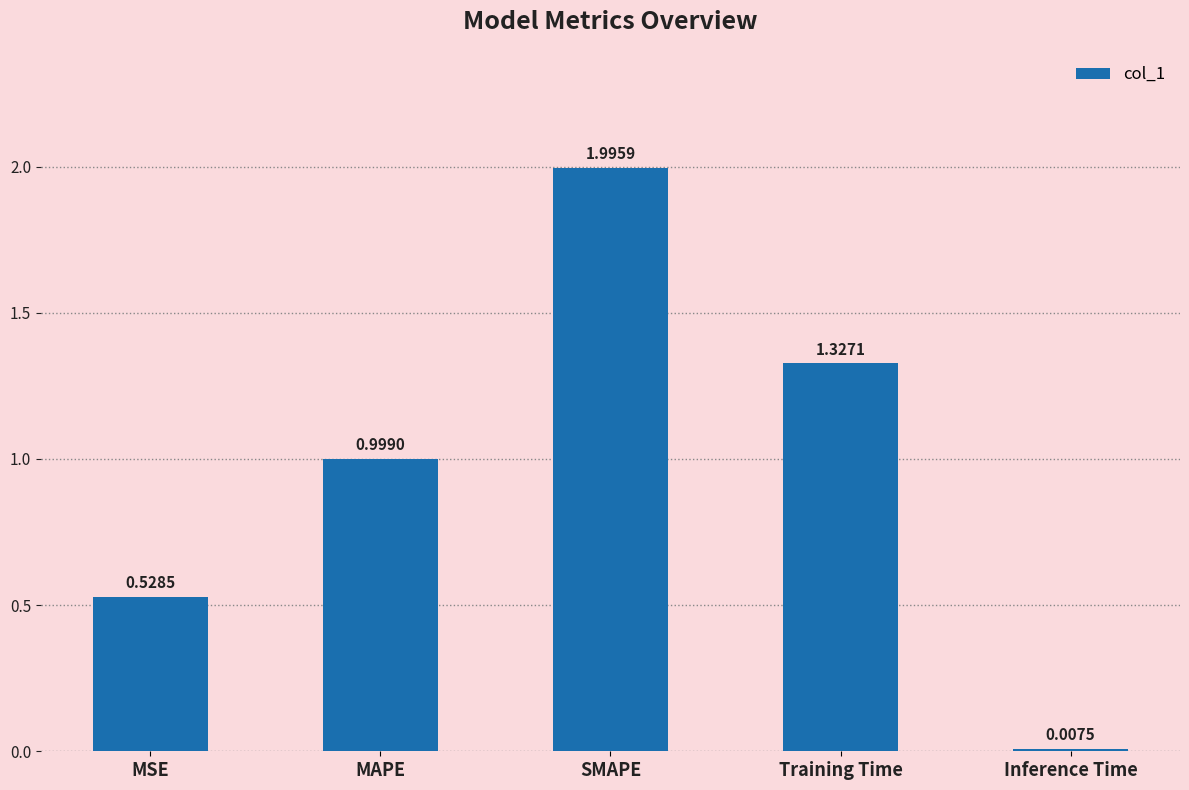

What is the value of the 2nd bar from the left?

1.0